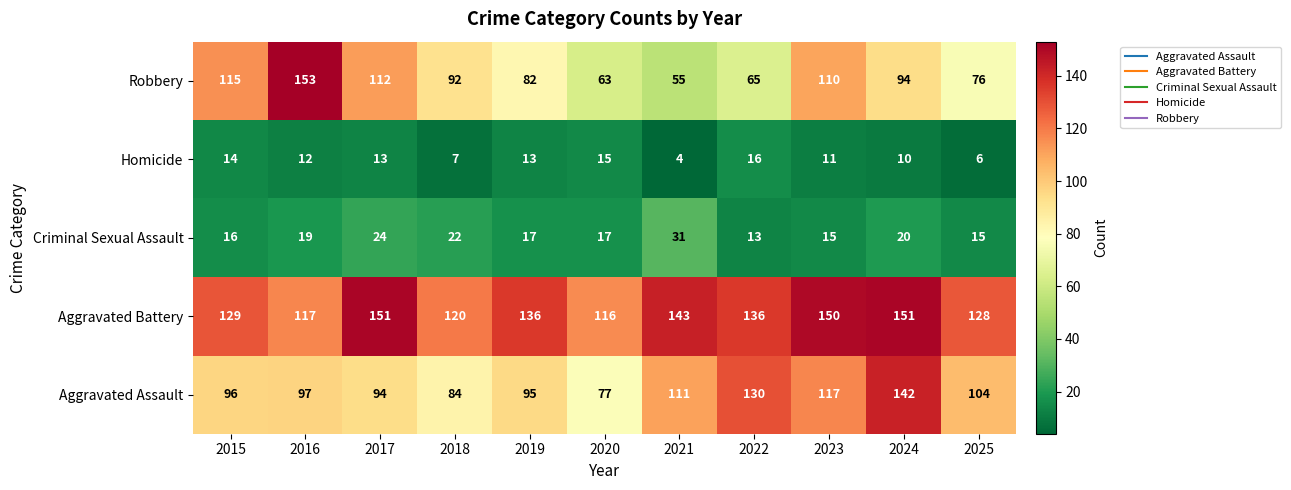

At 2018, list the series in order from smallest to largest.

Homicide, Criminal Sexual Assault, Aggravated Assault, Robbery, Aggravated Battery